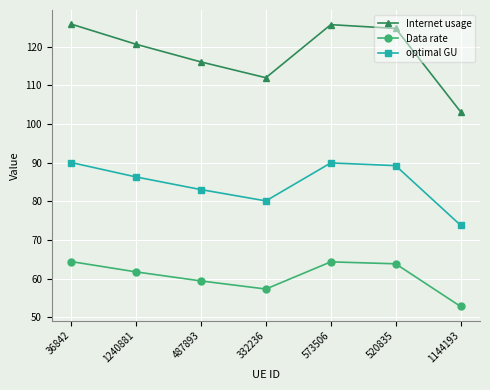

Which series has the largest total across all categories?

Internet usage